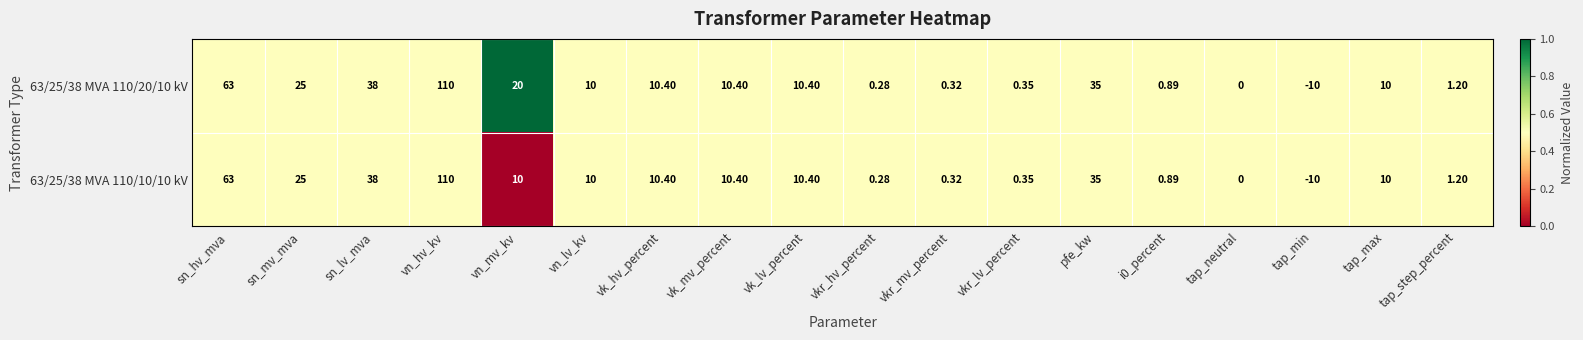

Is the value of 63/25/38 MVA 110/20/10 kV at i0_percent greater than the value of 63/25/38 MVA 110/10/10 kV at tap_step_percent?

No